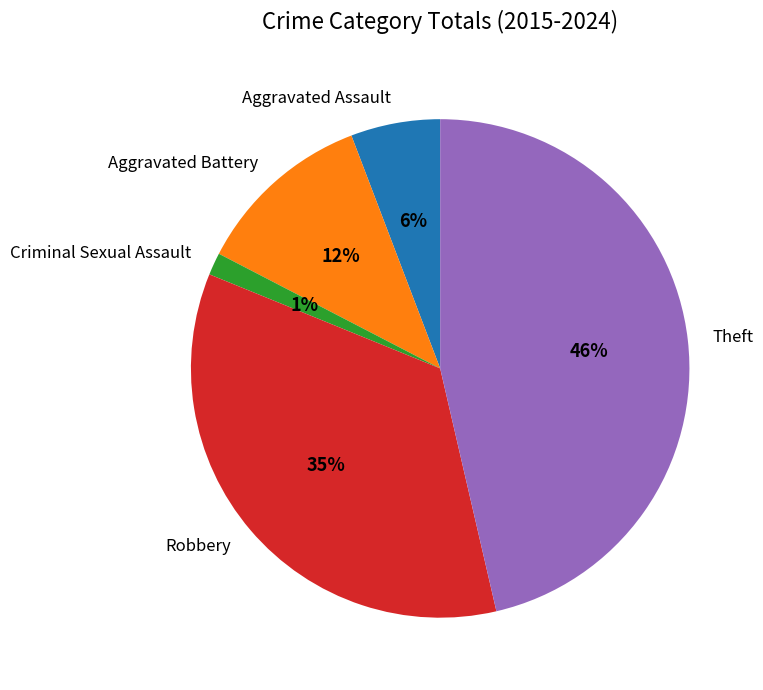

To the nearest percent, what is the average slice percentage?

20%